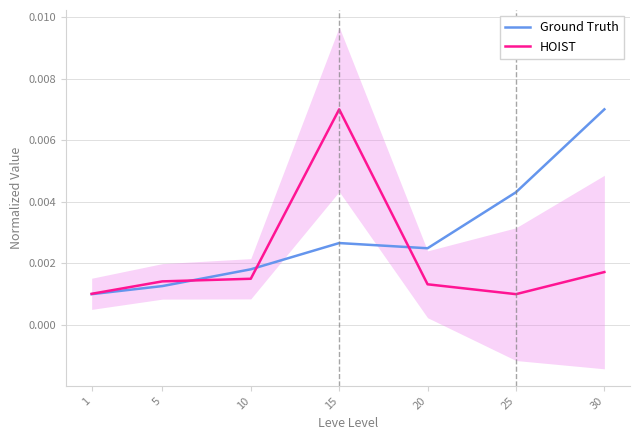

How many lines are shown in the chart?

2